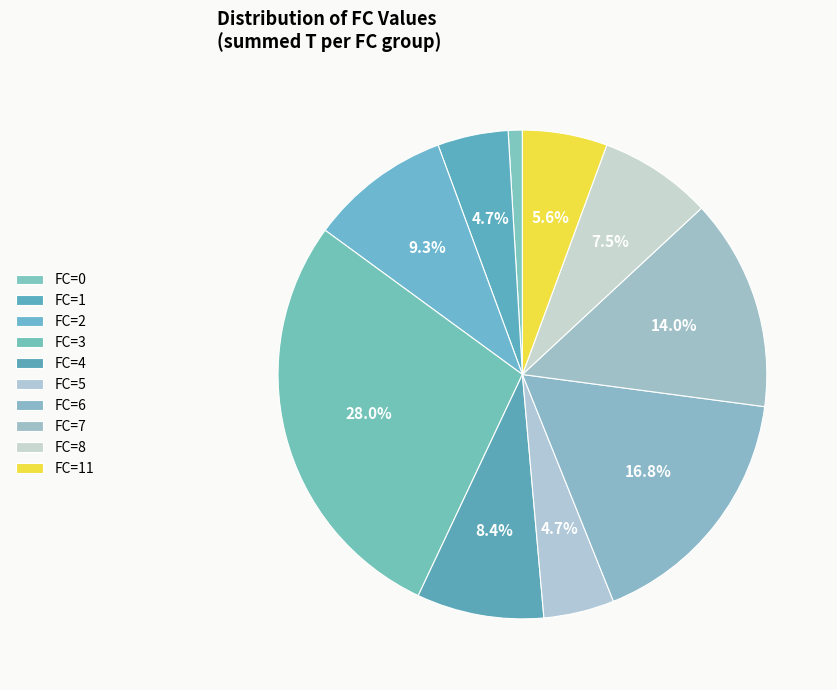

How many segments does this pie chart have?

10